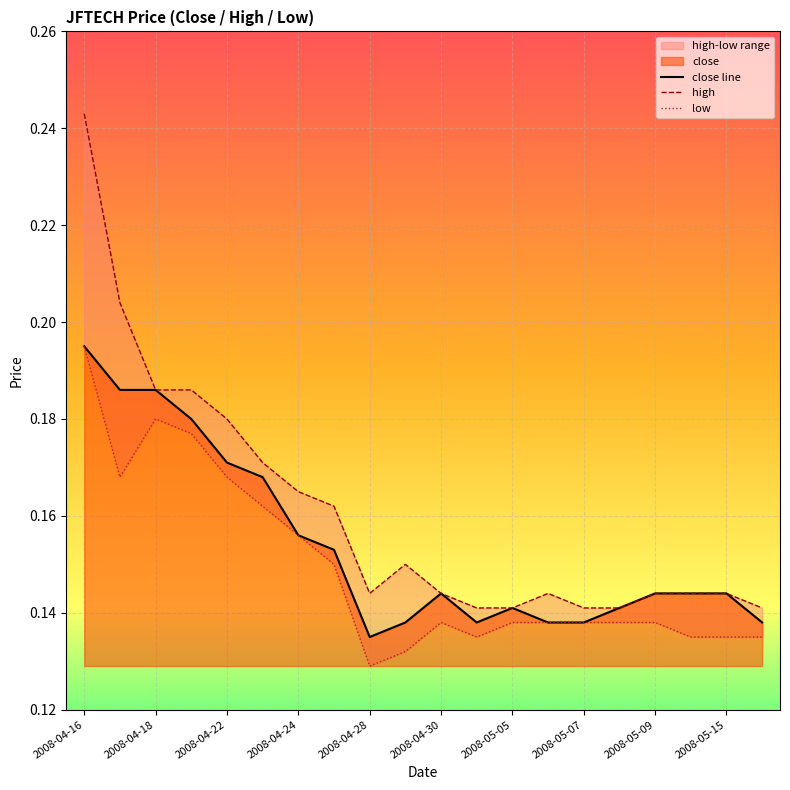

What is the difference between the maximum and minimum values in the close line series?

0.1